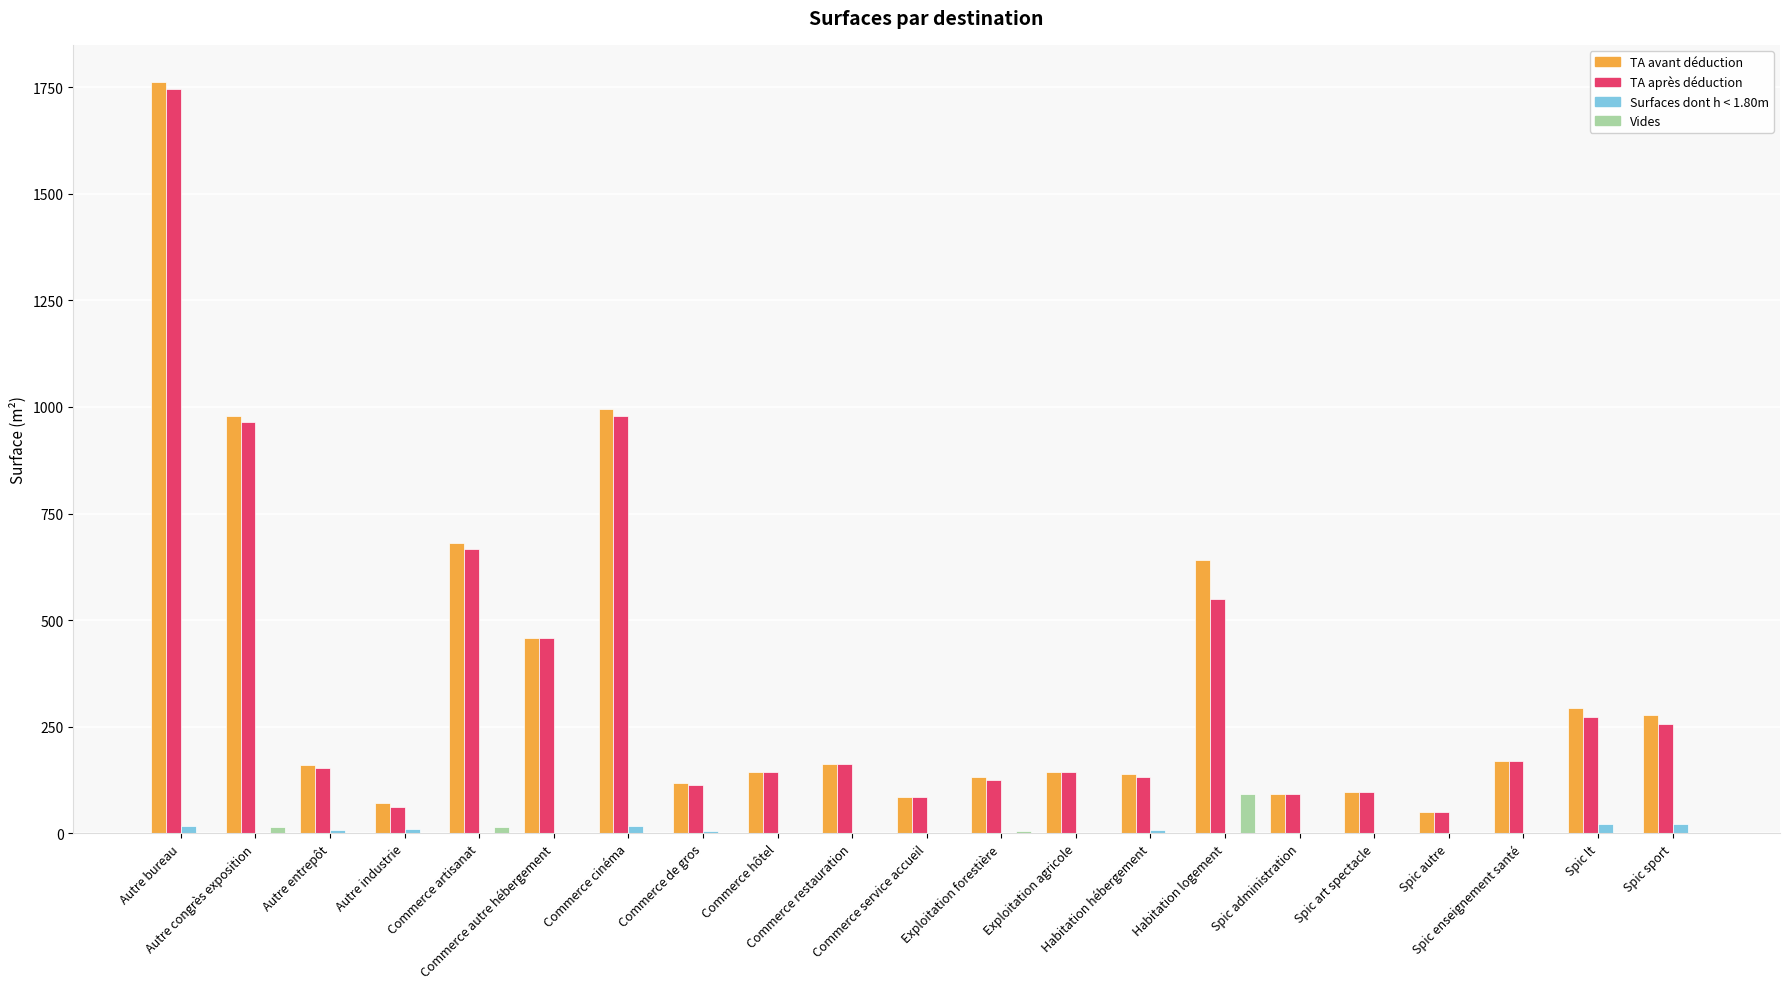

At Autre industrie, list the series in order from smallest to largest.

Vides, Surfaces dont h < 1.80m, TA après déduction, TA avant déduction